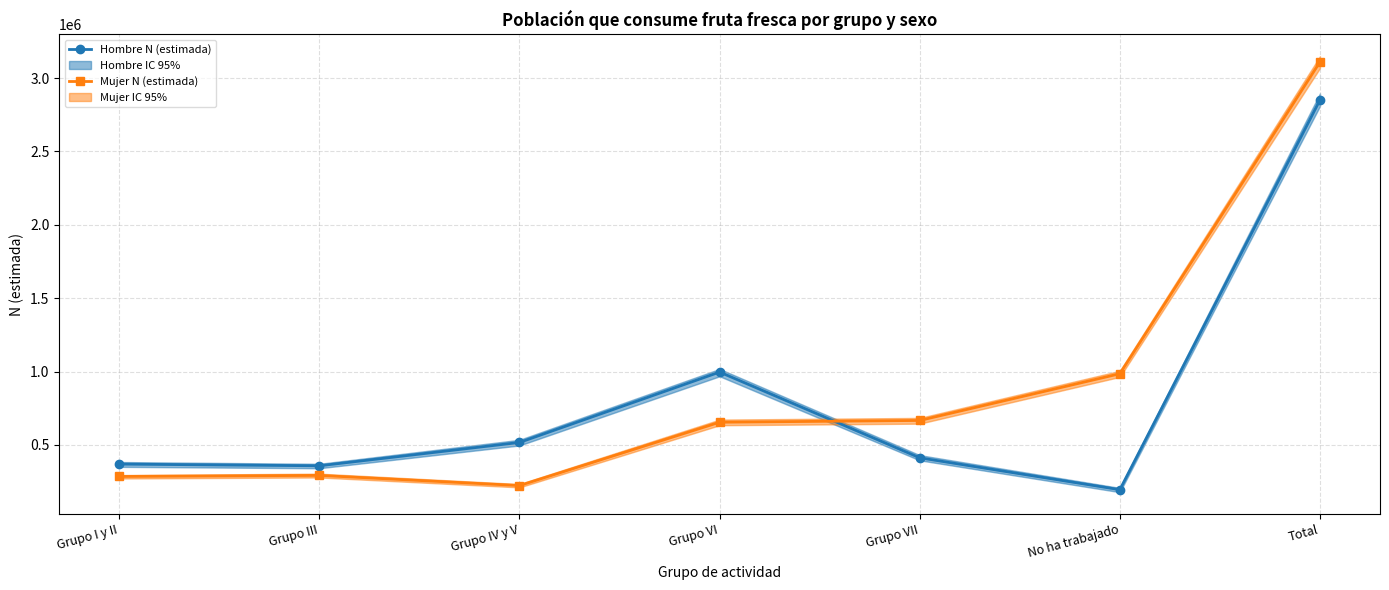

What is the maximum value shown in the chart?

3109607